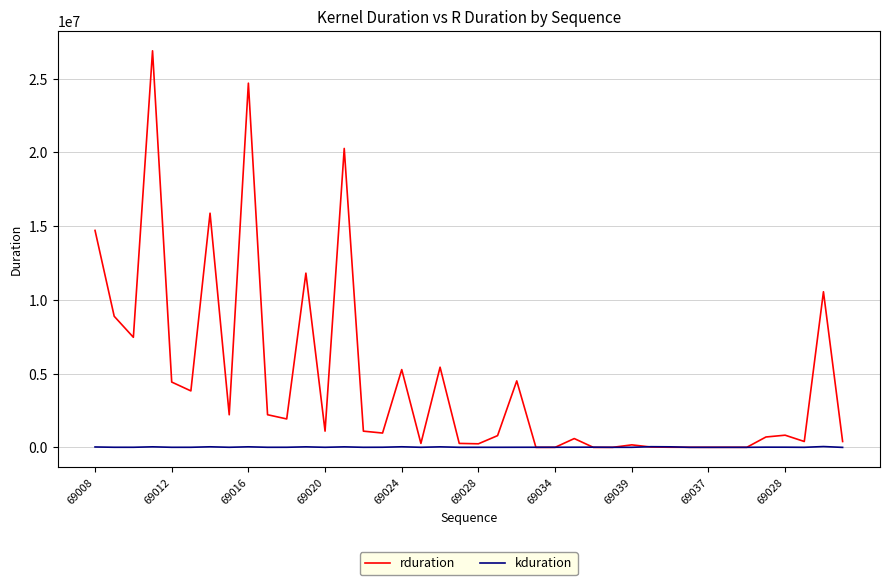

Which series has the largest total across all categories?

rduration